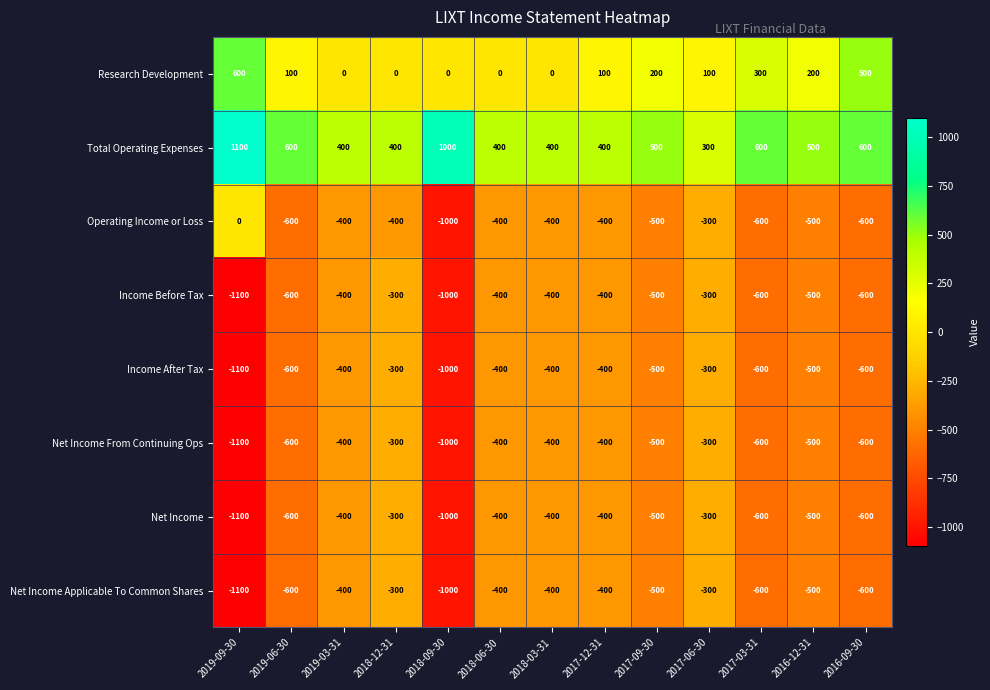

What is the spread (max minus min) of values at 2018-06-30?

800